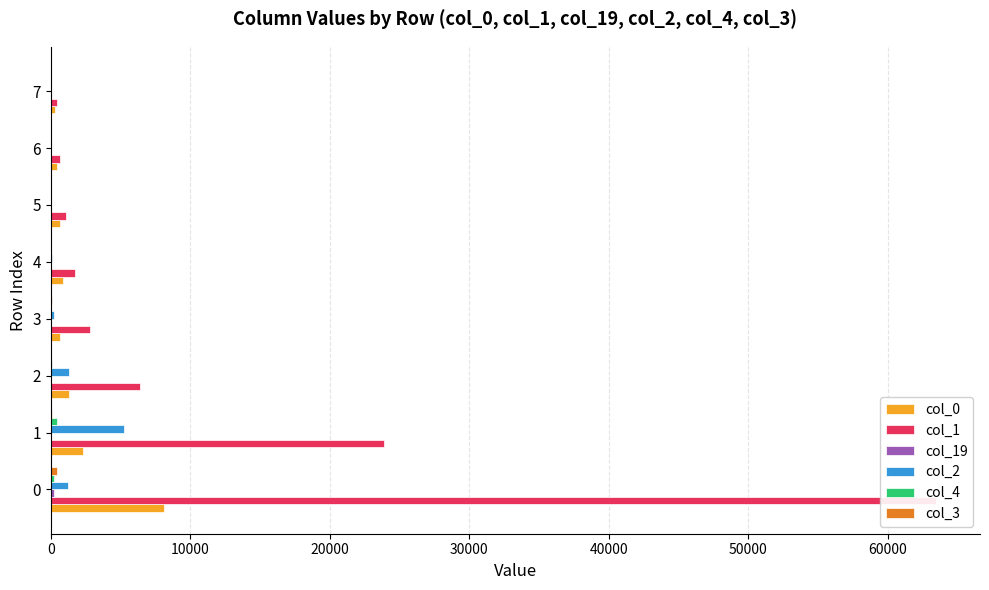

What is the difference between the highest and lowest values at 1?

23853